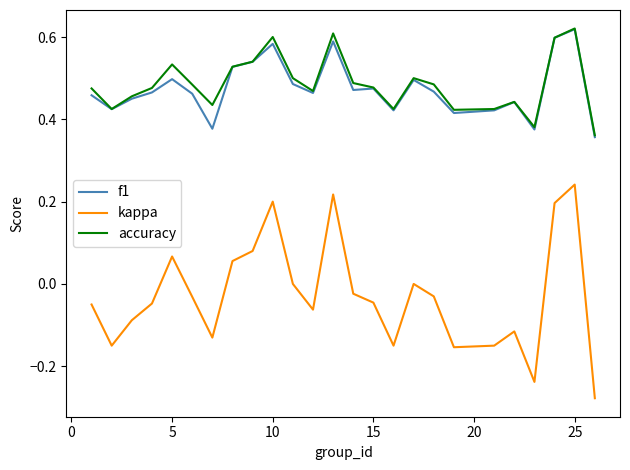

Which series has the widest spread of values?

kappa